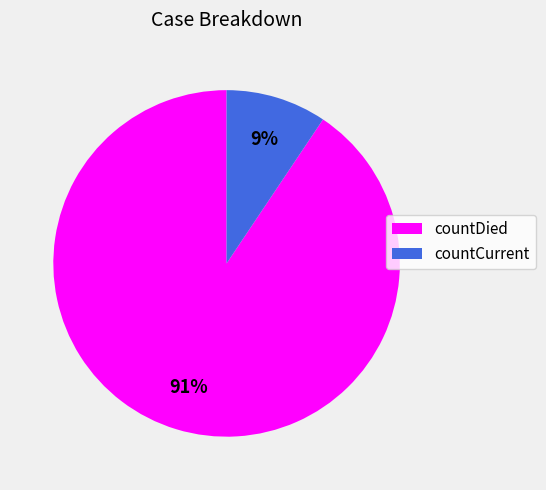

To the nearest percent, what is the average slice percentage?

50%